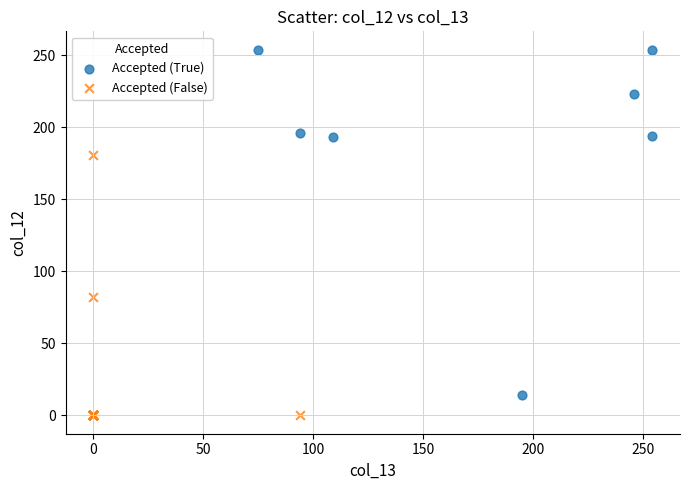

Which series contains the highest Y value?

Accepted (True)